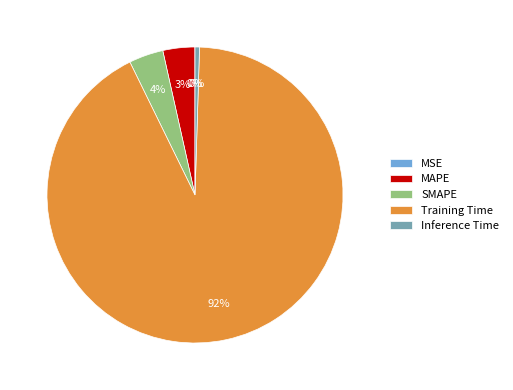

The SMAPE slice represents 16% of the pie. True or false?

False